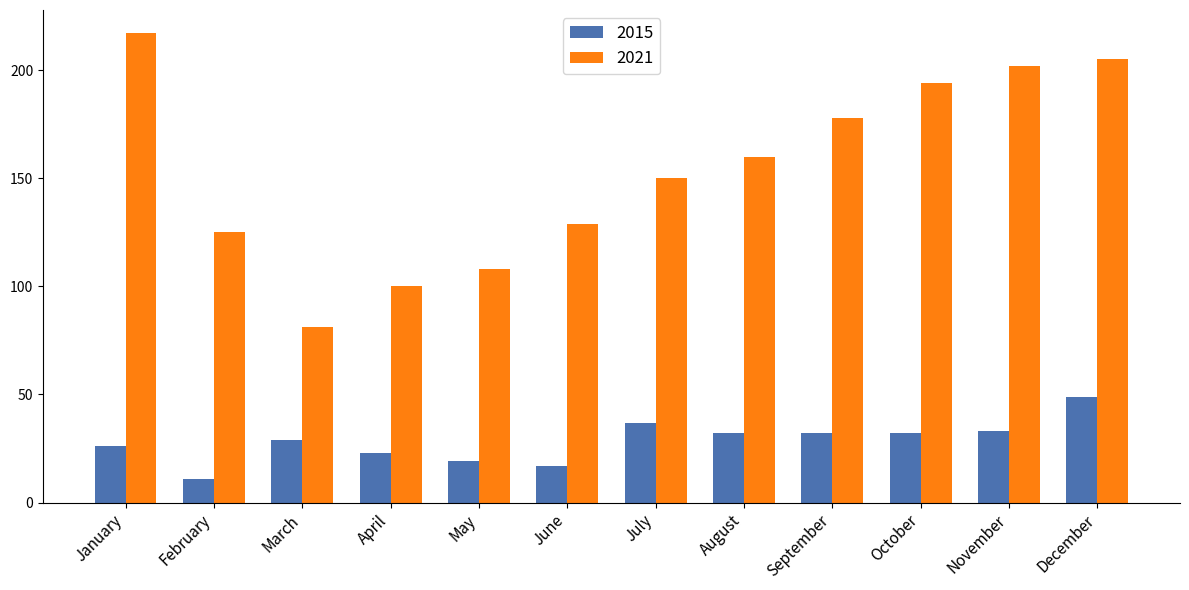

What is the value of the 2015 bar at the 2nd from the left?

11